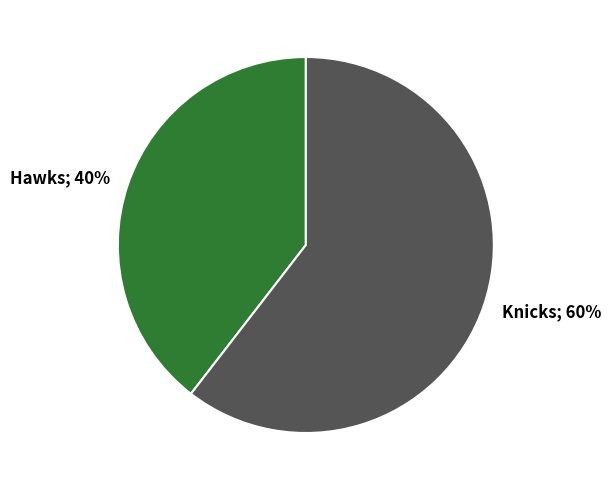

Rank the categories by value from highest to lowest.

Knicks, Hawks